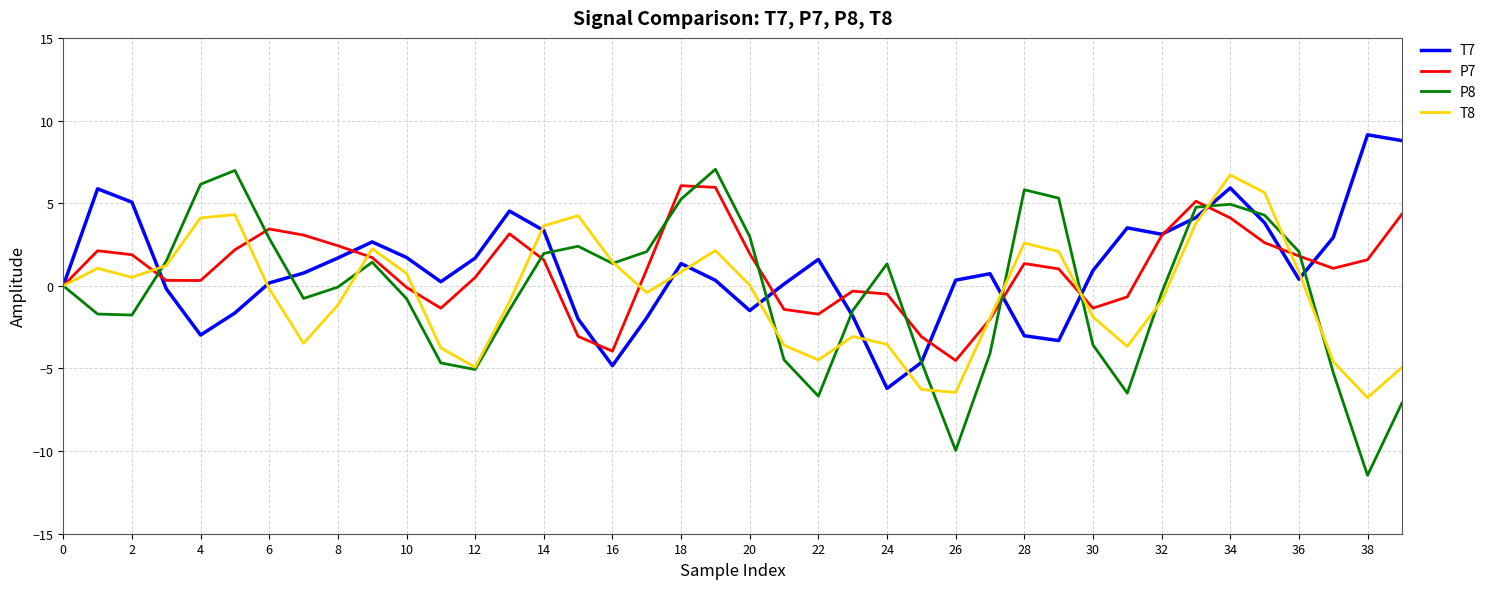

How many lines are shown in the chart?

4